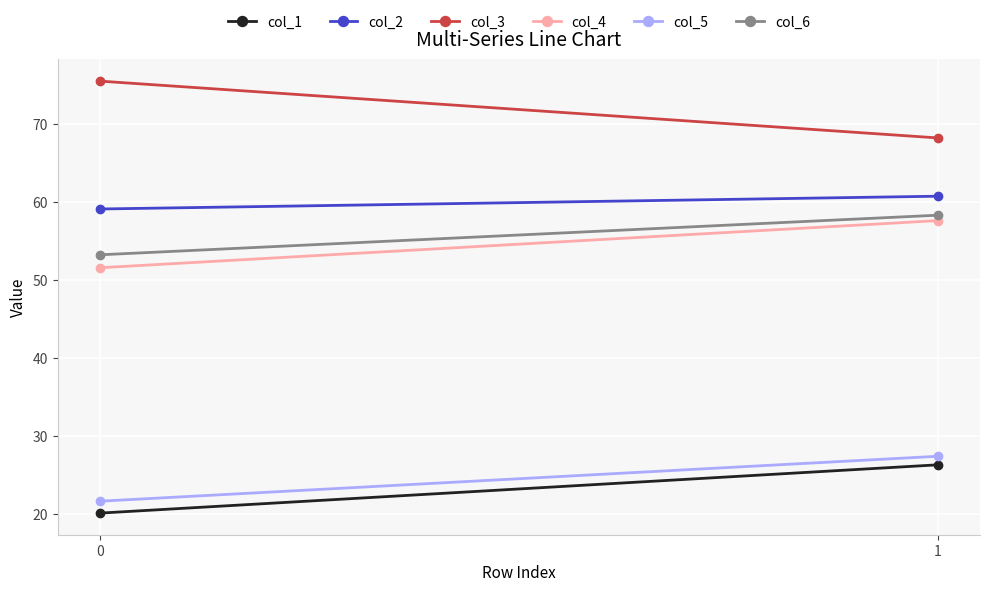

What is the sum of the col_4 values at 0 and 1?

109.2